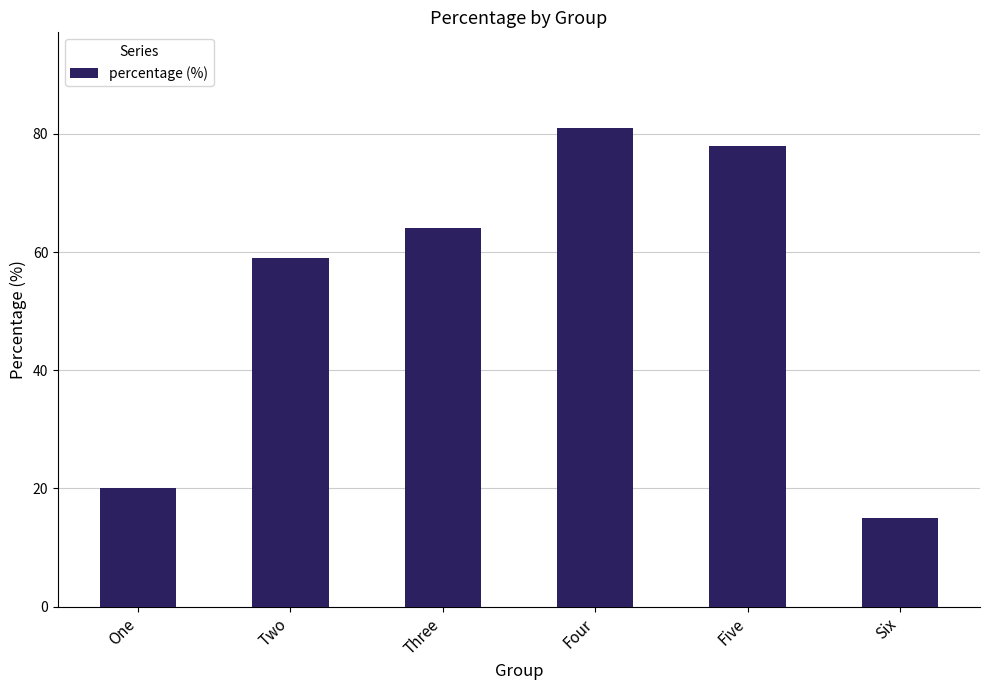

Reading left to right, list all the values displayed in this chart.

One=20	Two=59	Three=64	Four=81	Five=78	Six=15